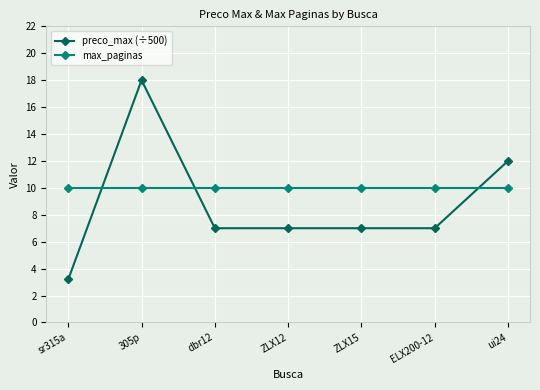

Is it true that max_paginas equals 16.7 at ELX200-12?

False